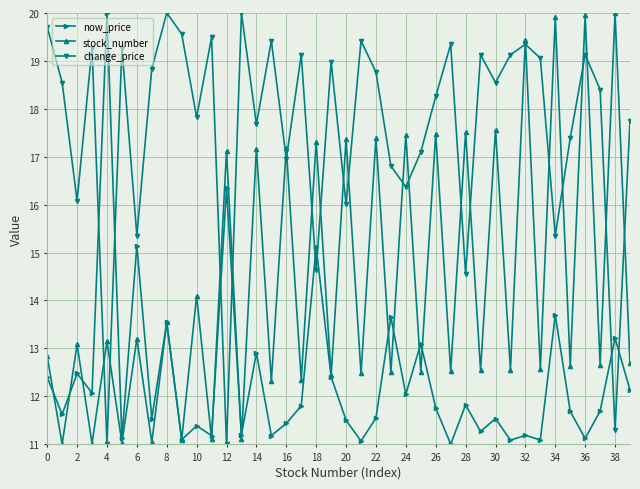

What is the minimum value for now_price?

11.0